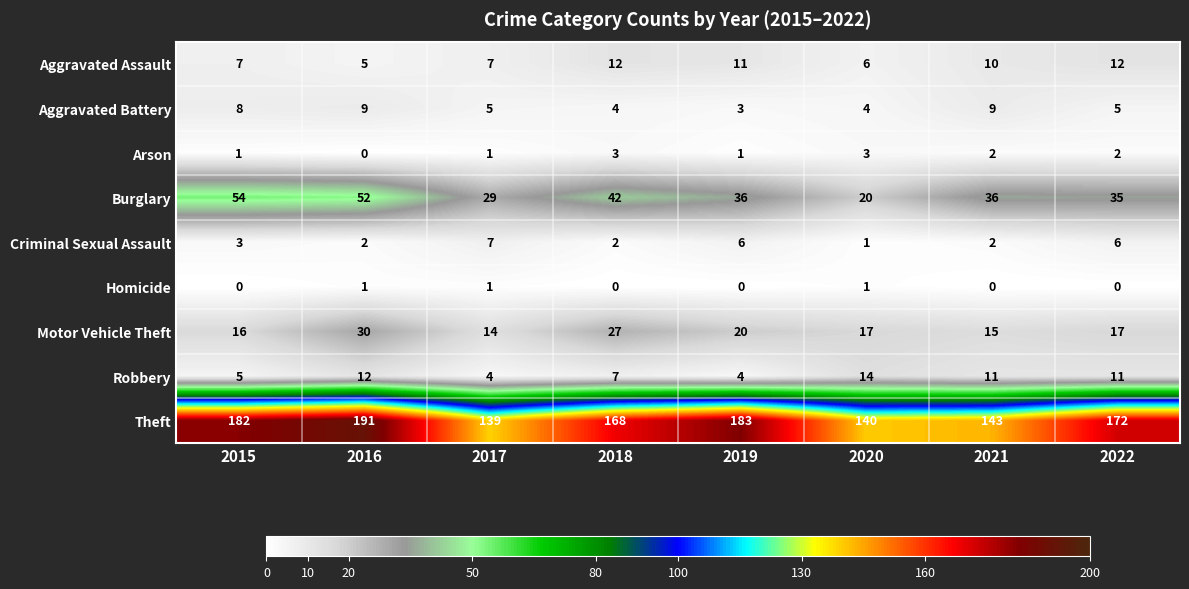

How many distinct data groups are displayed?

9